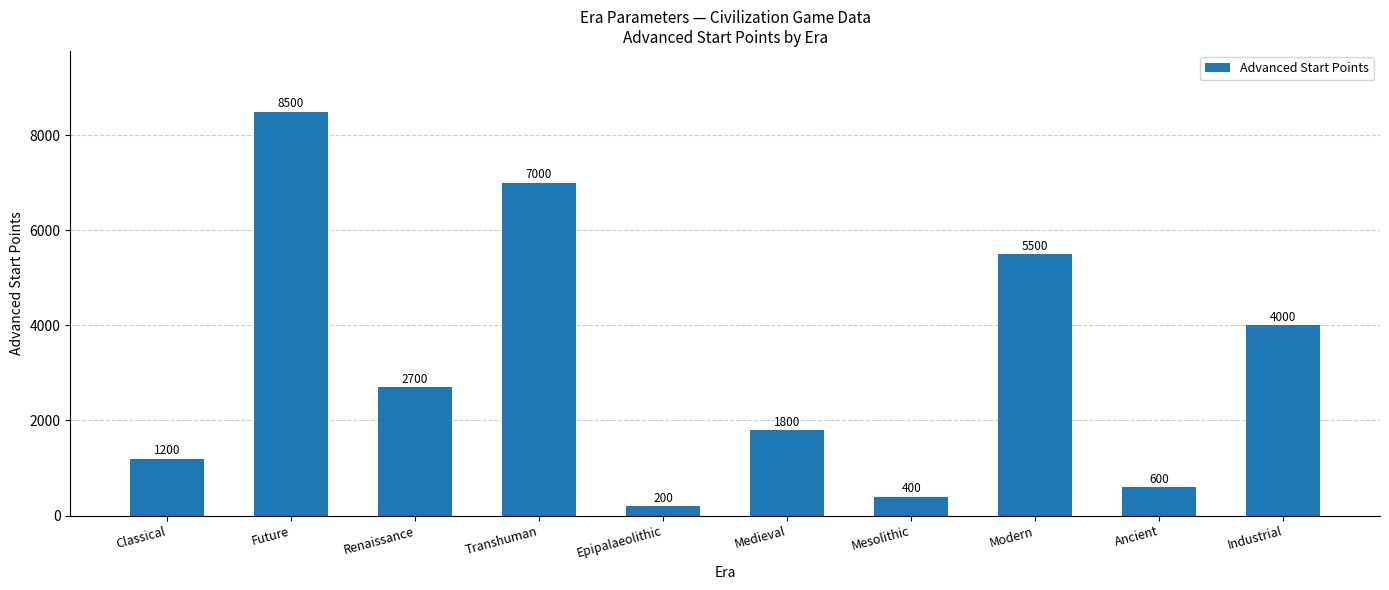

What is the minimum value shown in the chart?

200